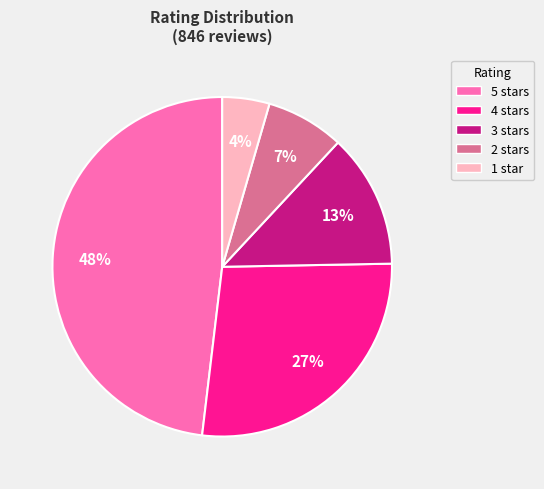

Which has a higher value, 2 stars or 1 star?

2 stars